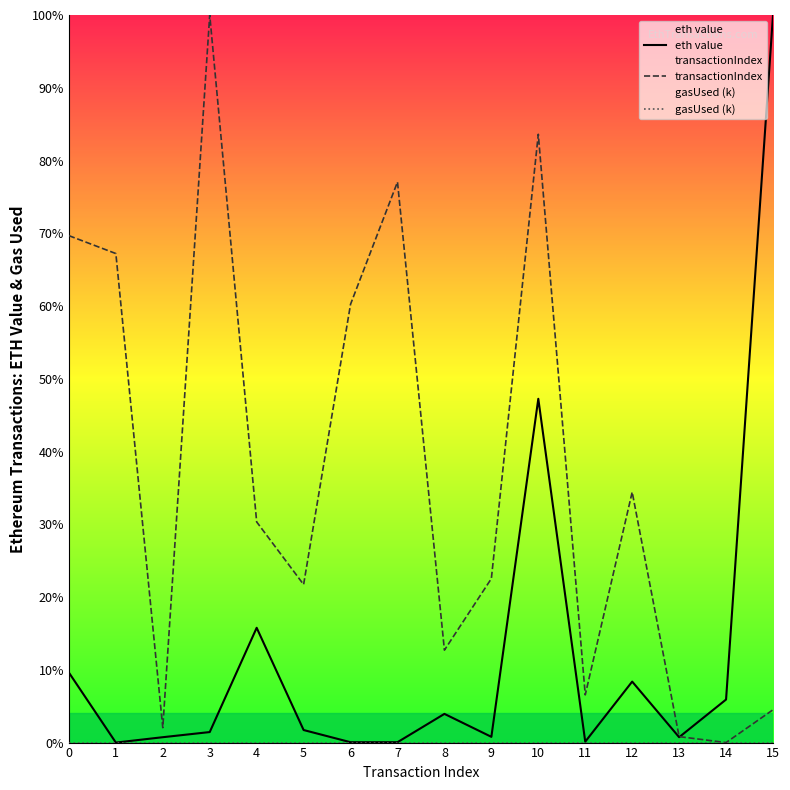

True or false: eth value and gasUsed (k) cross at least once.

False